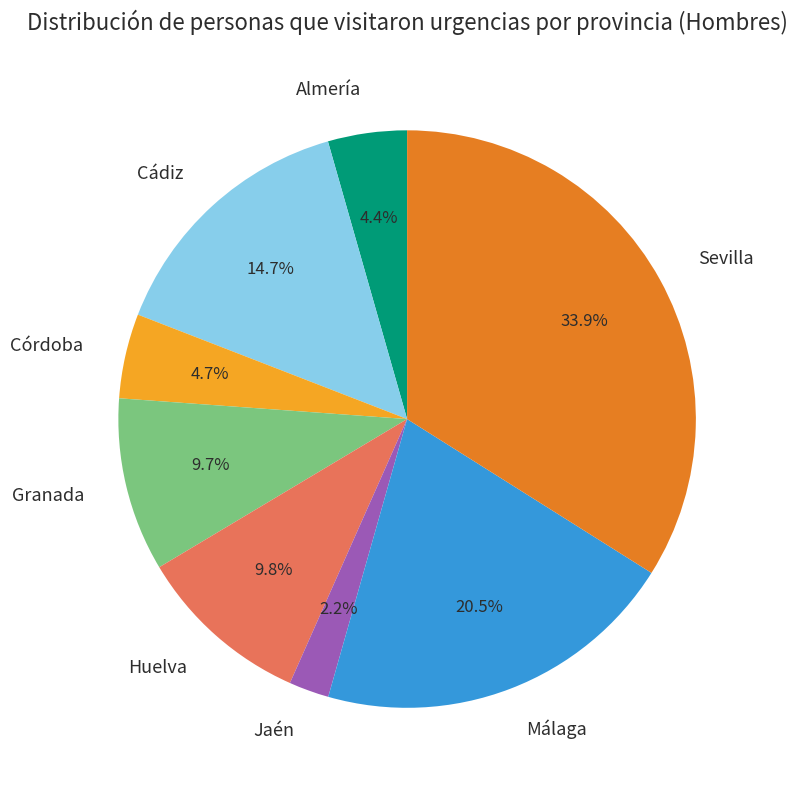

Count the number of slices in the pie.

8